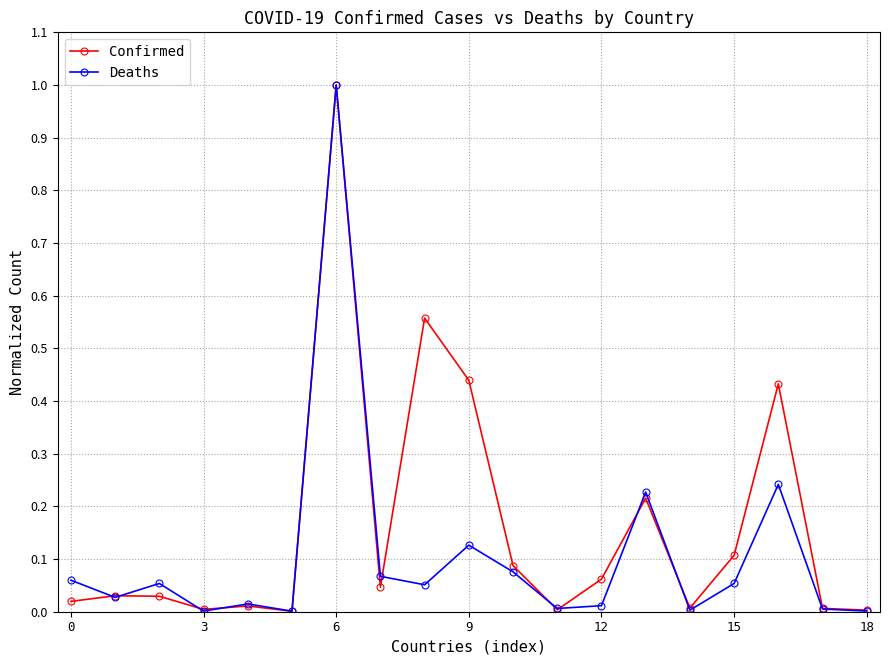

Which series has the largest total across all categories?

Confirmed